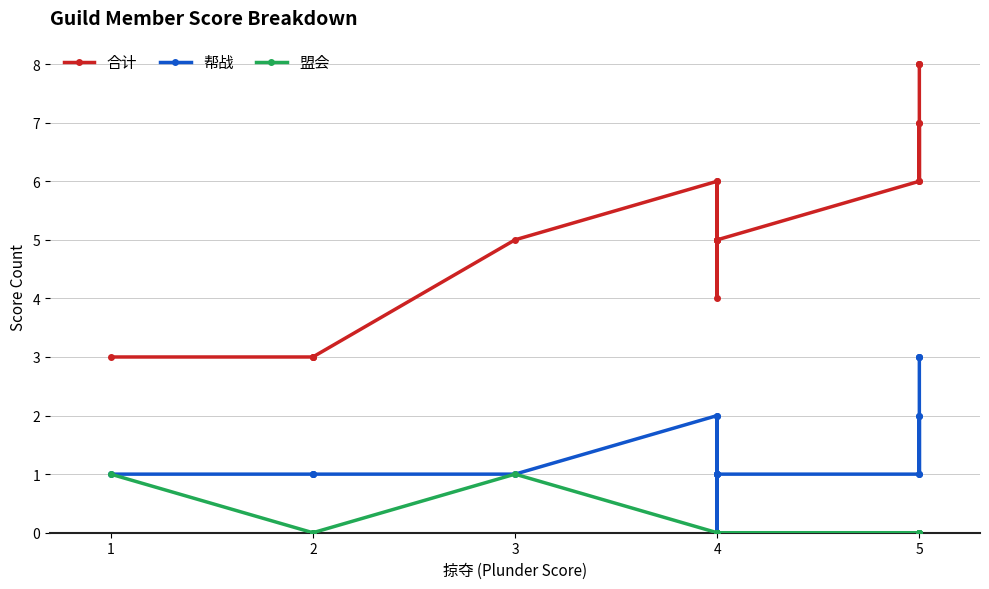

Which series has the largest total across all categories?

合计